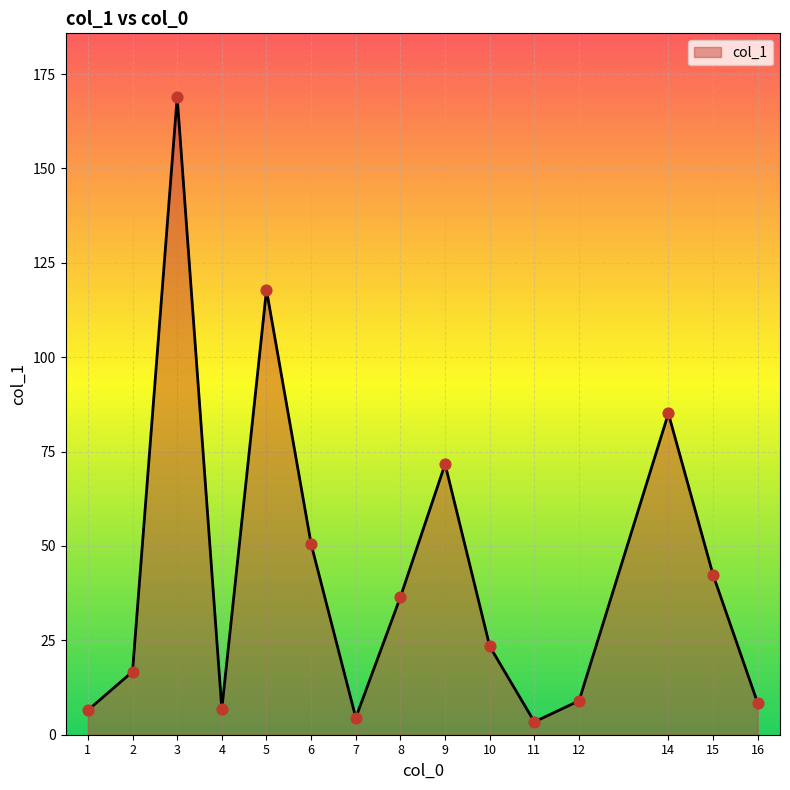

Approximately how many times larger is the value at 15 compared to 3?

0.3